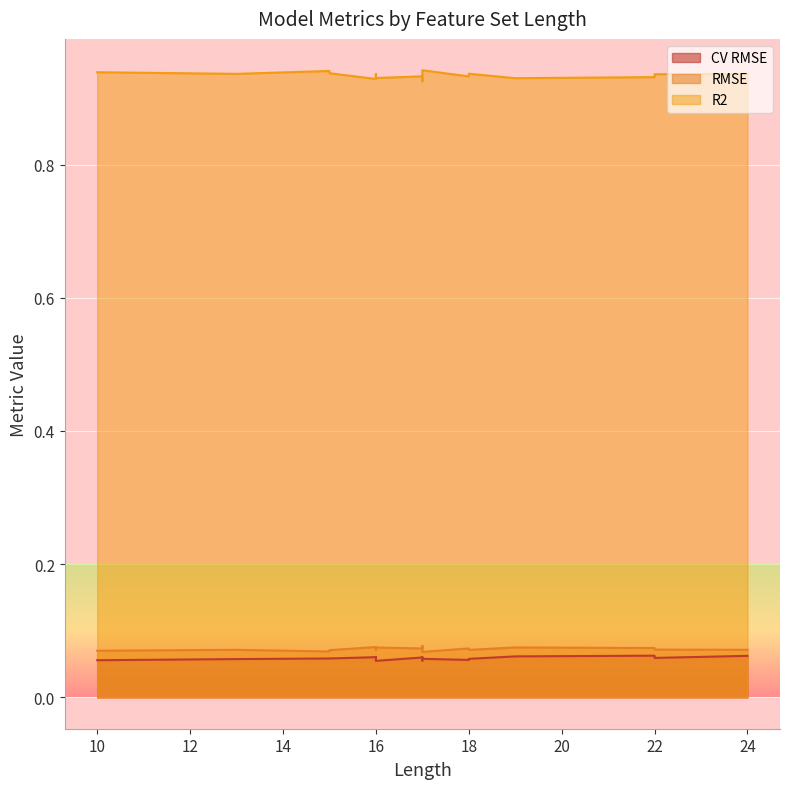

True or false: RMSE has a value of 0.1 at 17.

False